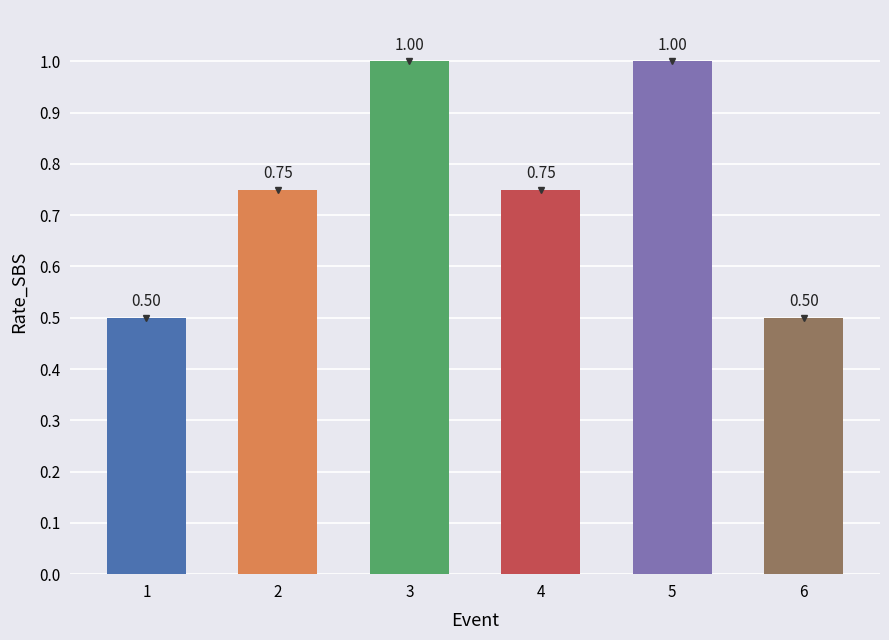

What is the difference between the maximum and minimum values?

0.5